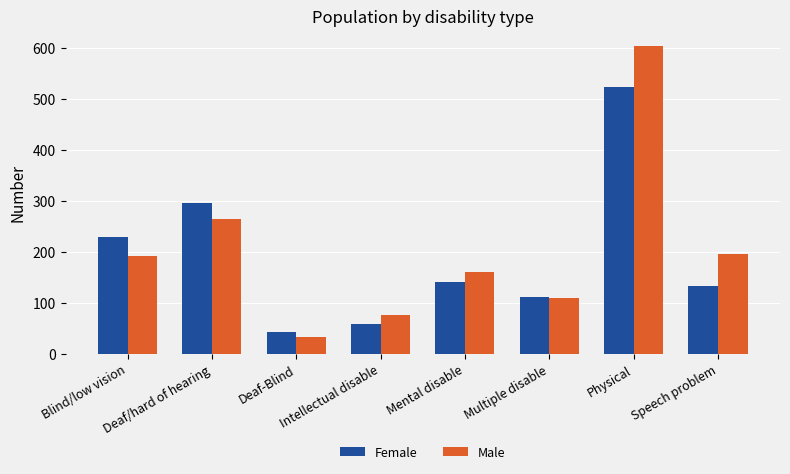

How many groups of bars are there?

8